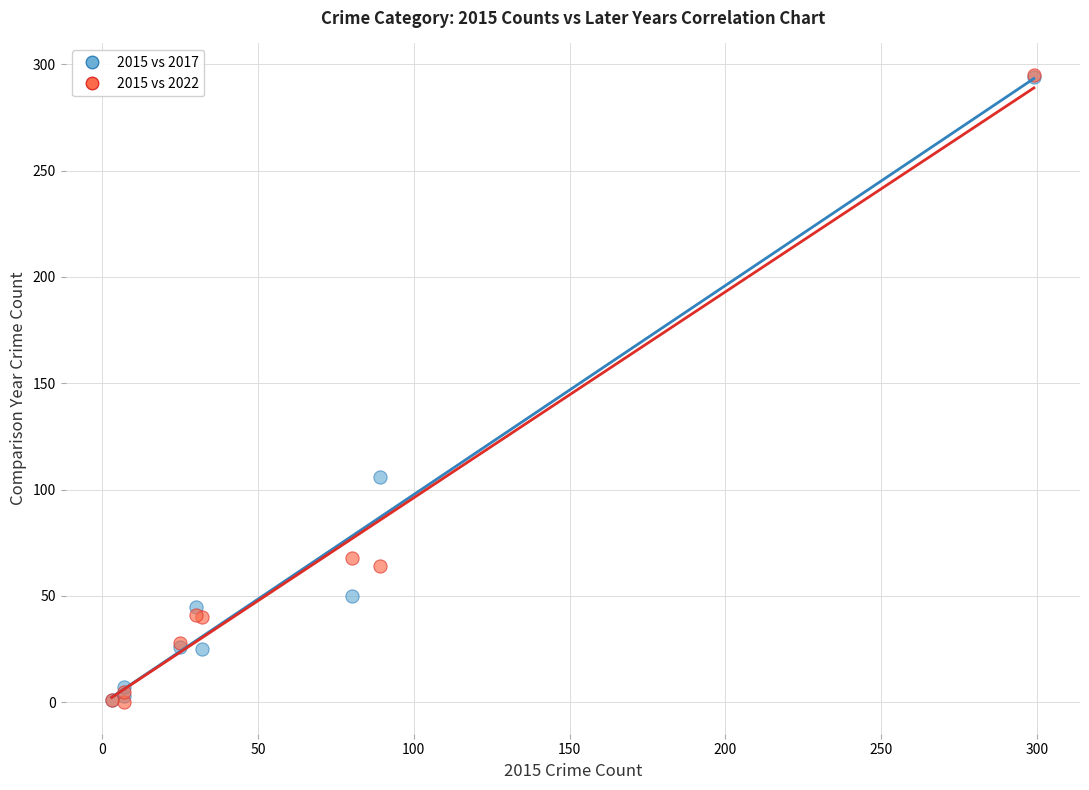

Which series has the widest spread of Y values?

2015 vs 2022